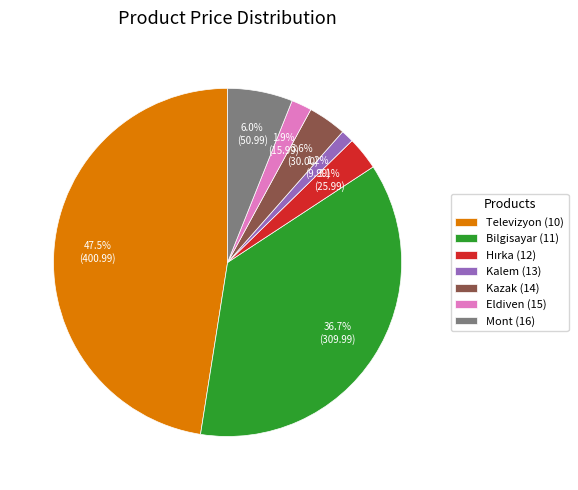

Which has a higher value, Mont (16) or Kazak (14)?

Mont (16)